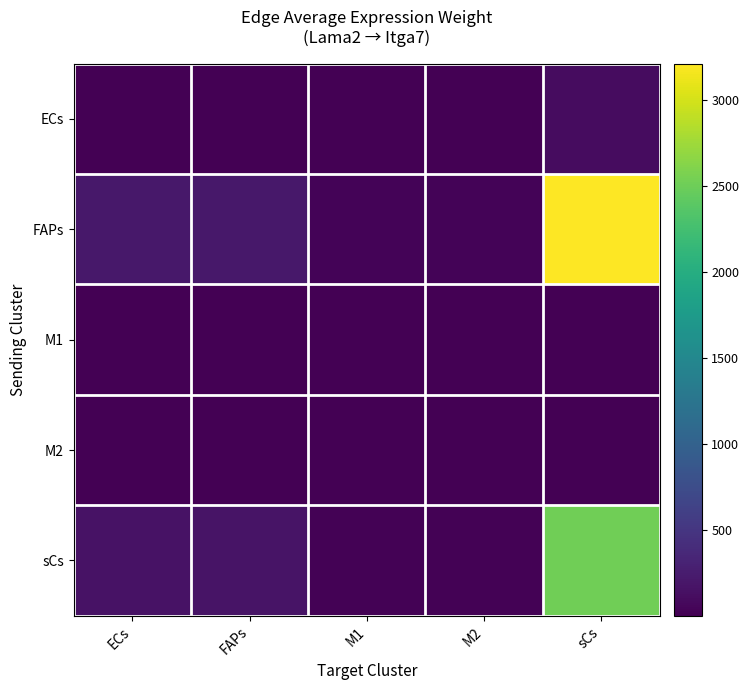

Reading right to left, transcribe all the data shown in this chart.

ECs: sCs=112.7	M2=1.0	M1=0.9	FAPs=7.5	ECs=7.2
FAPs: sCs=3209.1	M2=28.0	M1=26.8	FAPs=212.8	ECs=206.1
M1: sCs=5.9	M2=0.1	M1=0.0	FAPs=0.4	ECs=0.4
M2: sCs=2.1	M2=0.0	M1=0.0	FAPs=0.1	ECs=0.1
sCs: sCs=2517.4	M2=22.0	M1=21.0	FAPs=166.9	ECs=161.7